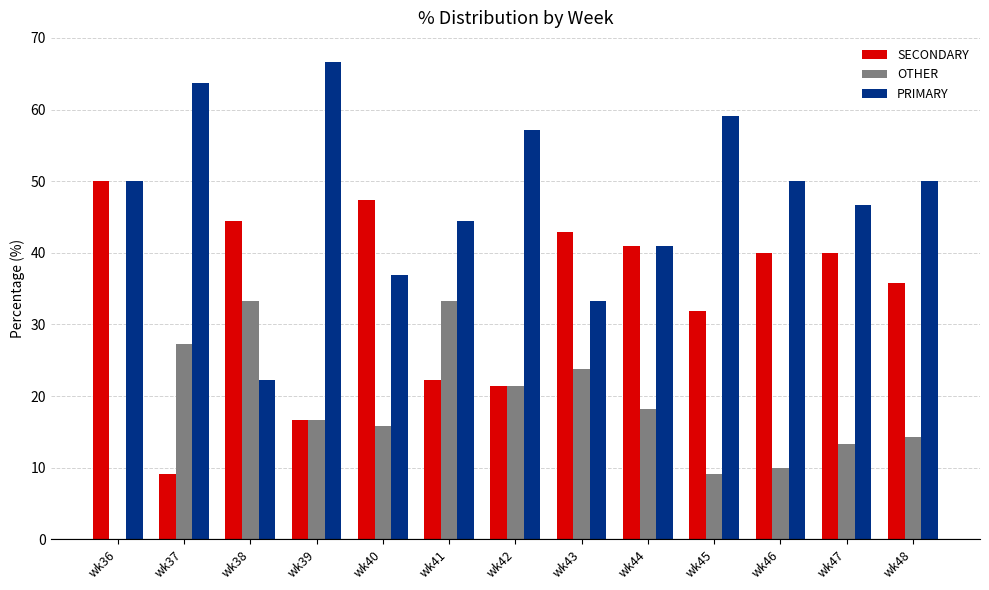

What is the maximum value for OTHER?

33.3